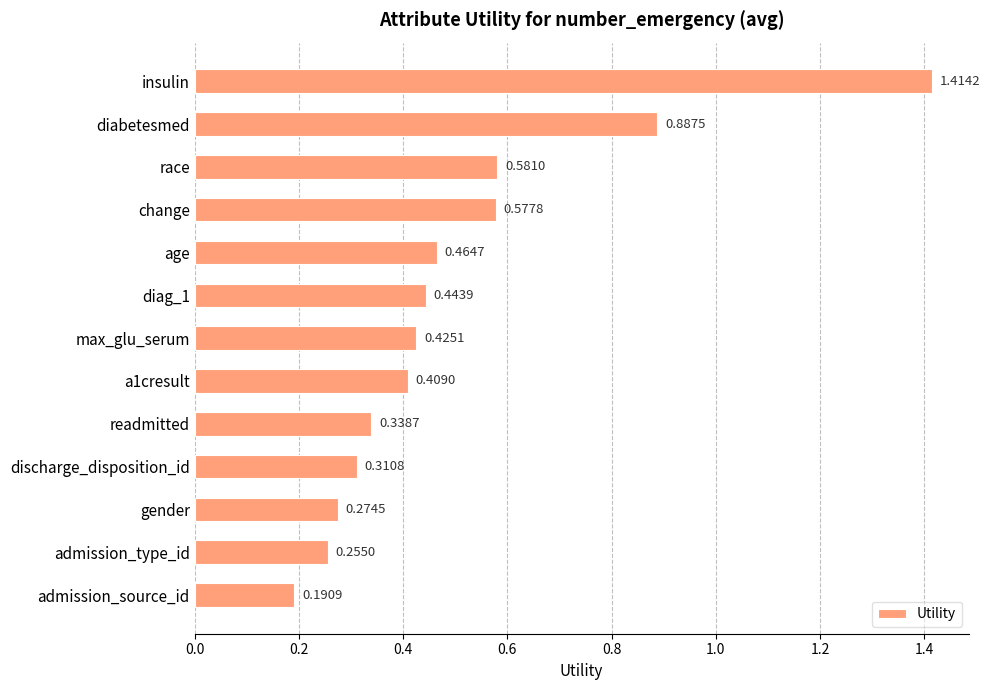

What is the label of the 10th bar from the top?

discharge_disposition_id